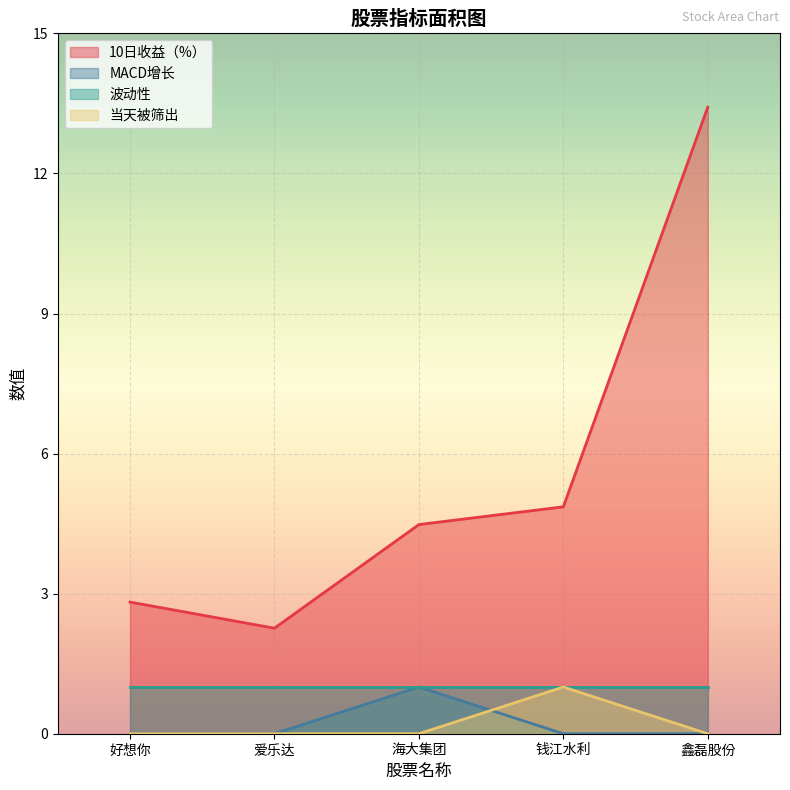

True or false: MACD增长 and 10日收益（%） cross at least once.

False